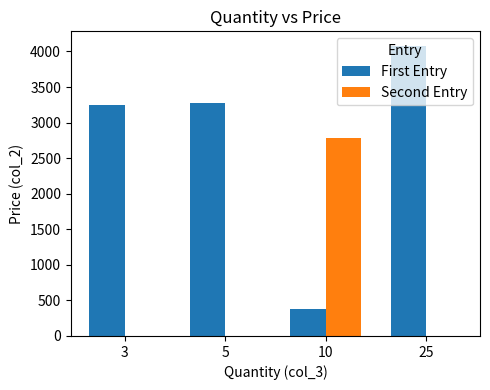

Between 10 and 25, which series saw the biggest shift?

First Entry